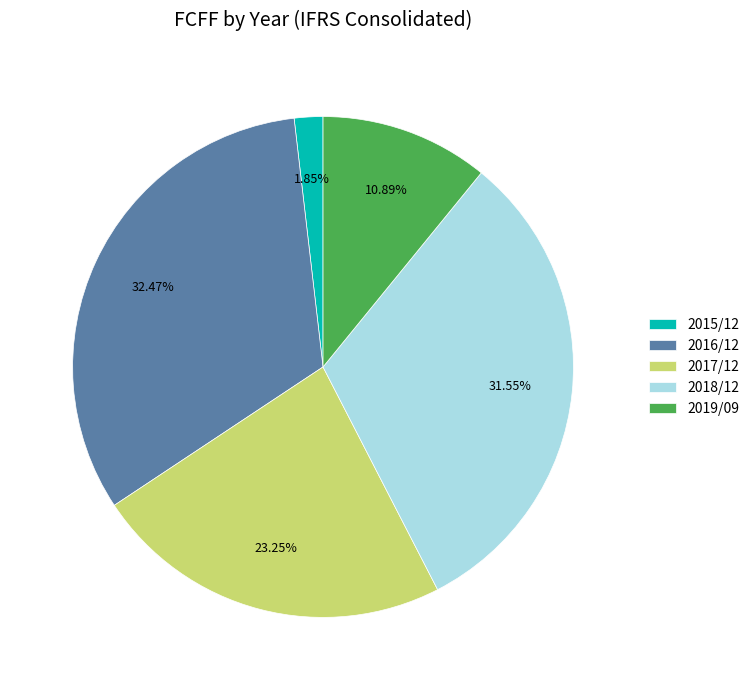

What is the largest slice in the pie chart?

2016/12